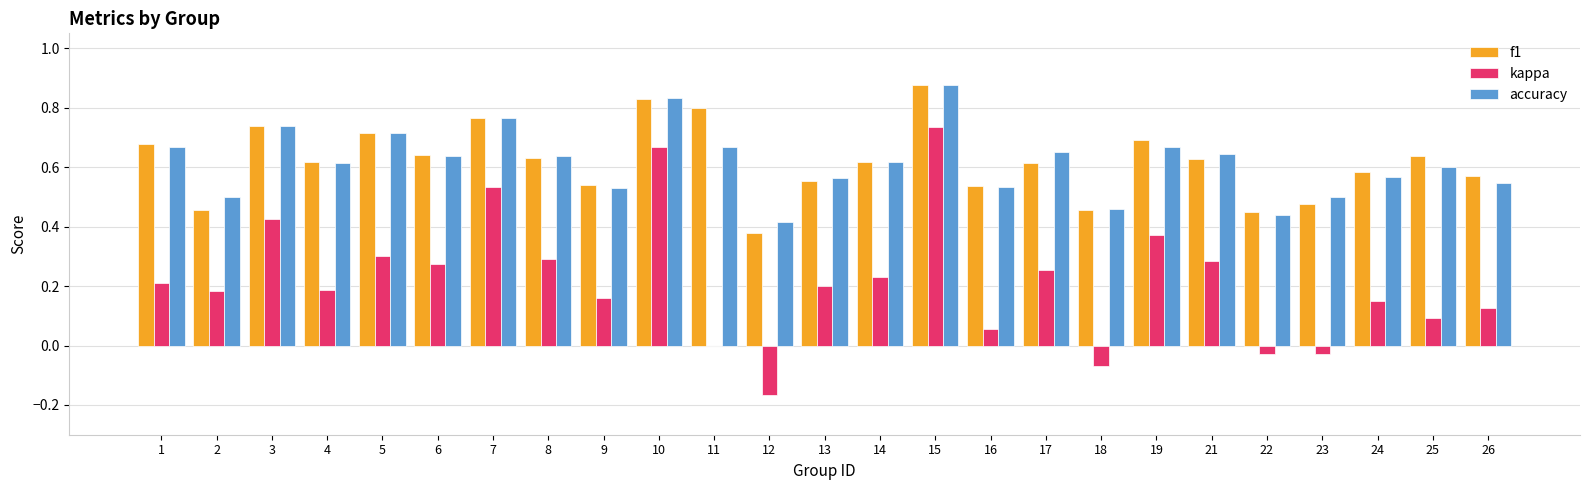

What are all the series names shown in the legend?

f1, kappa, accuracy